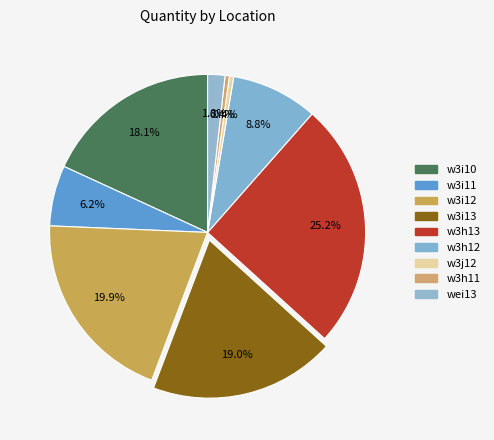

To the nearest percent, what portion does w3i13 represent?

19%